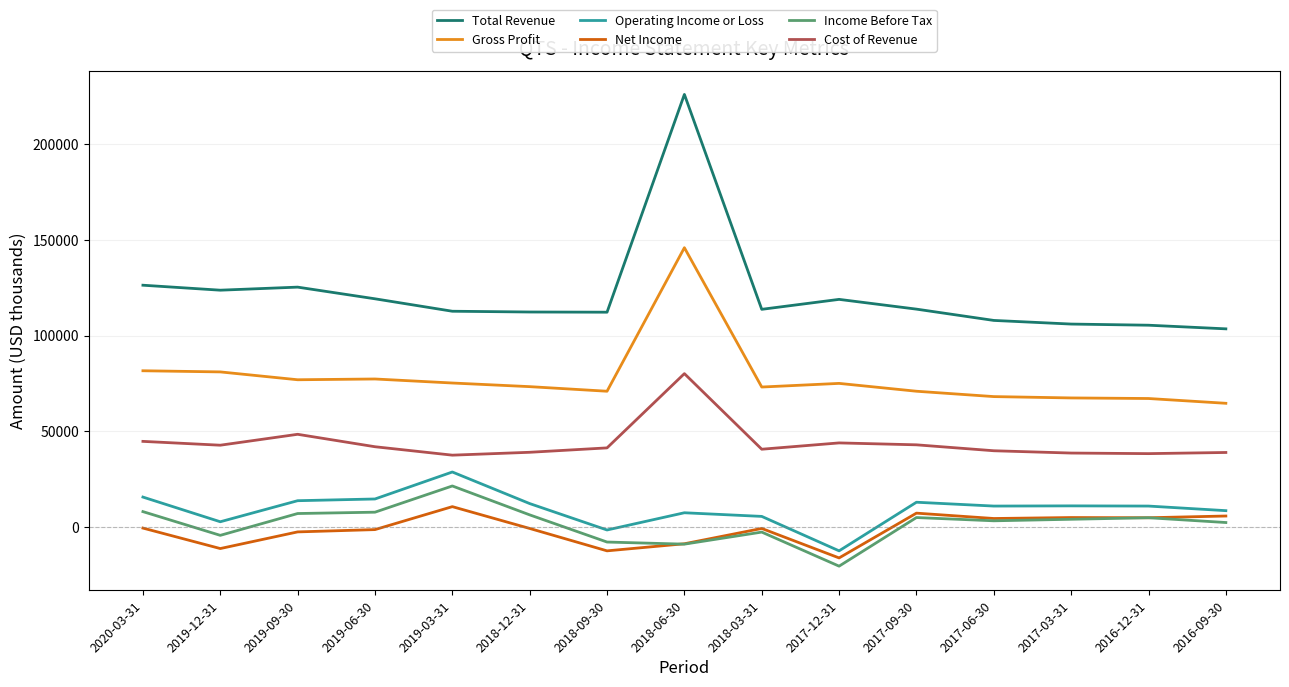

What is the total value across all series at 2018-12-31?

242300